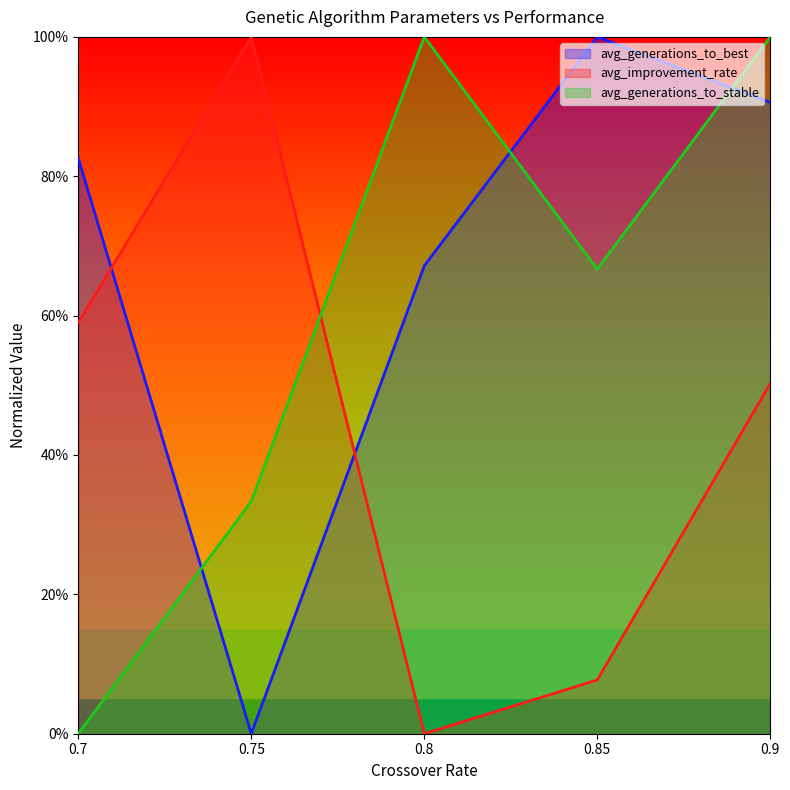

At which label does avg_generations_to_stable reach its minimum?

0.7